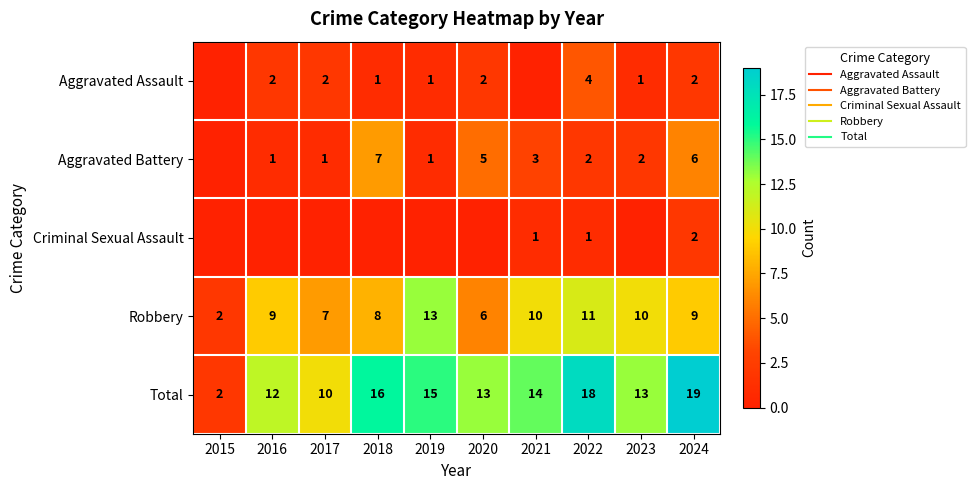

At which label does Robbery reach its minimum?

2015